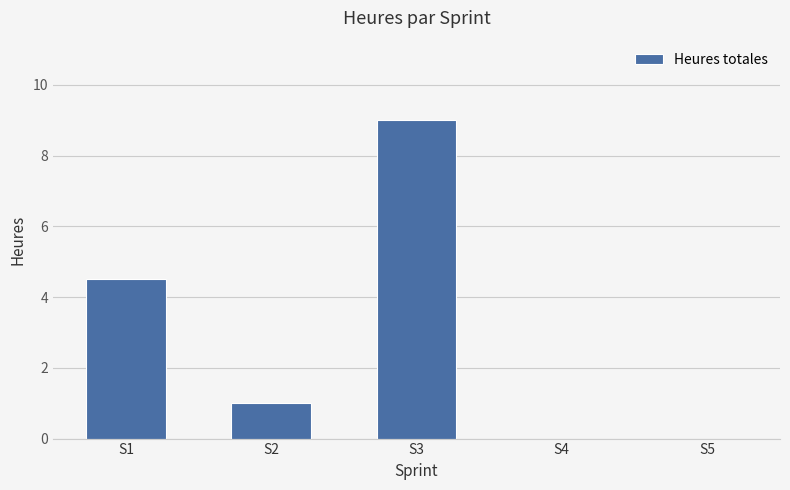

What is the sum of all values?

14.5